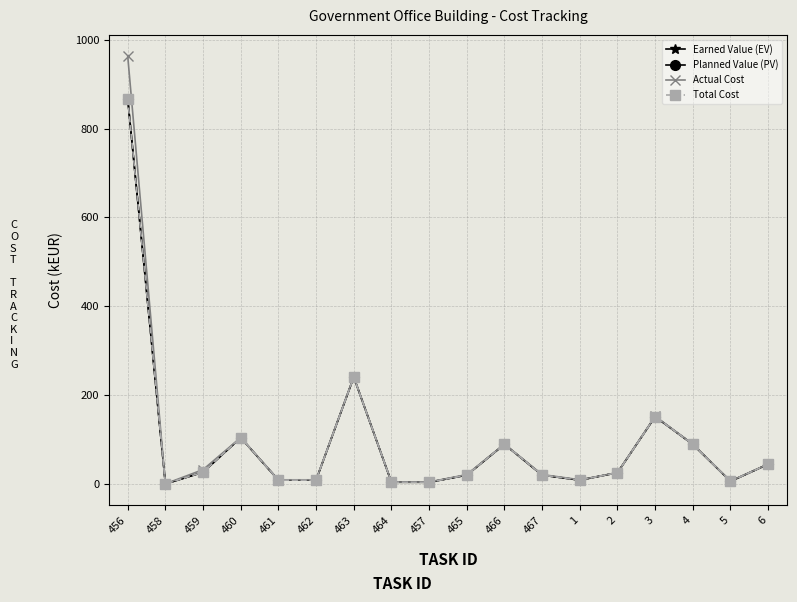

Is the value of Planned Value (PV) at 458 greater than the value of Earned Value (EV) at 5?

No